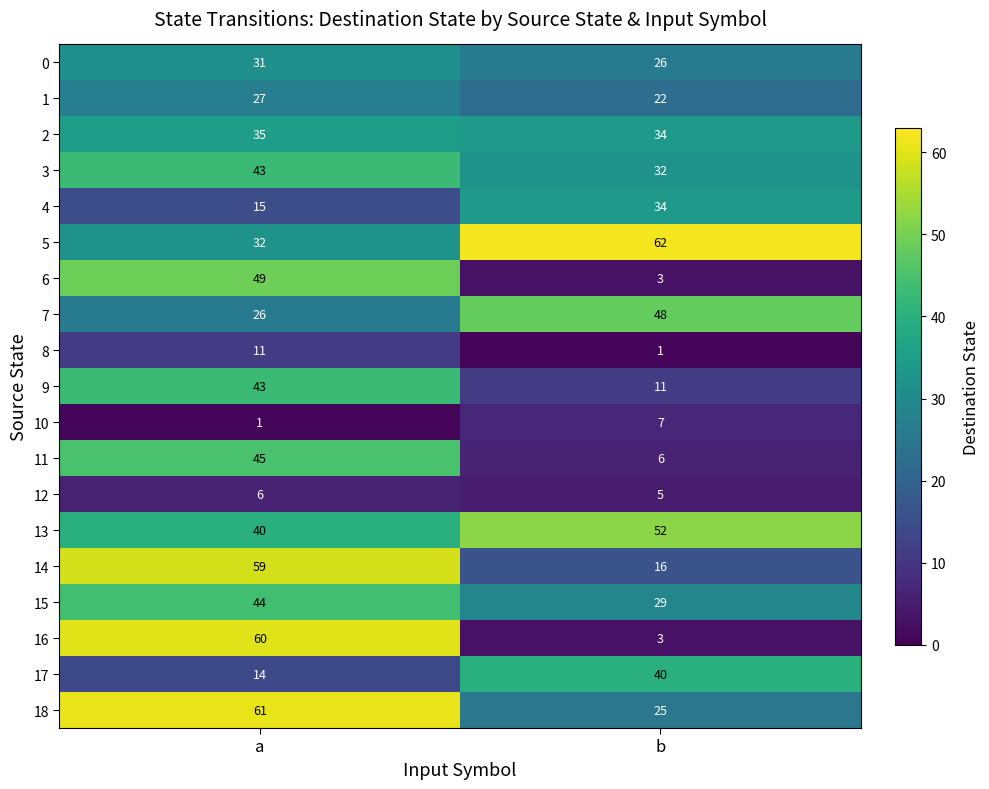

The 16 series shows 3 at b. True or false?

True